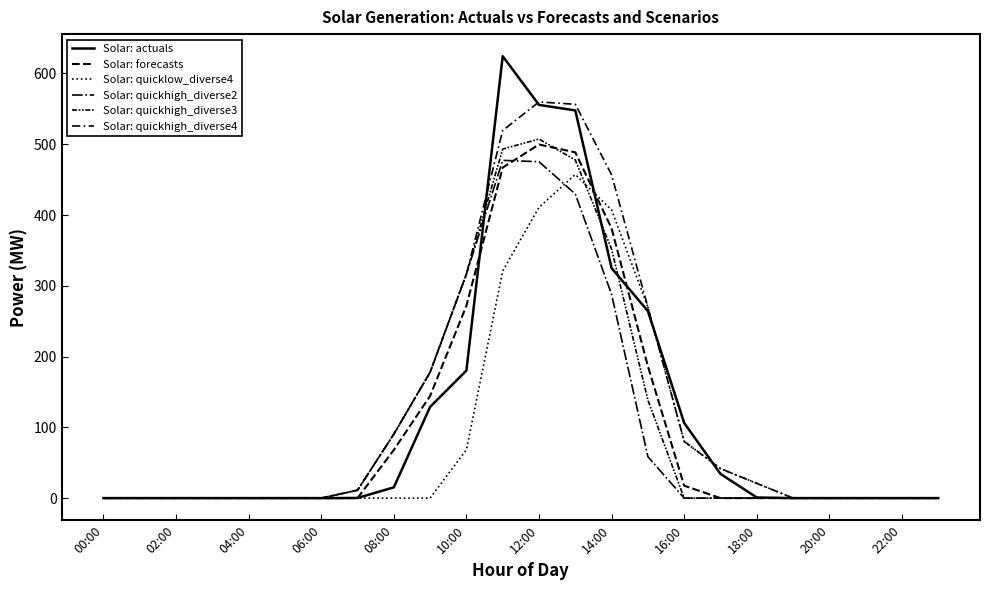

Reading left to right, extract all data points from this chart.

Solar: actuals: 0.0	0.0	0.0	0.0	0.0	0.0	0.0	0.2	15.2	128.9	180.2	624.4	555.6	547.8	324.9	264.3	106.2	34.2	0.9	0.0	0.0	0.0	0.0	0.0
Solar: forecasts: 0.0	0.0	0.0	0.0	0.0	0.0	0.0	0.0	68.0	144.3	271.8	467.0	499.6	488.5	381.1	186.4	17.5	0.0	0.0	0.0	0.0	0.0	0.0	0.0
Solar: quicklow_diverse4: 0.0	0.0	0.0	0.0	0.0	0.0	0.0	0.0	0.0	0.0	68.3	320.9	410.9	457.2	407.2	269.8	80.1	41.7	20.9	0.0	0.0	0.0	0.0	0.0
Solar: quickhigh_diverse2: 0.0	0.0	0.0	0.0	0.0	0.0	0.0	11.2	90.4	177.9	316.5	477.2	475.3	429.7	287.8	58.6	0.0	0.0	0.0	0.0	0.0	0.0	0.0	0.0
Solar: quickhigh_diverse3: 0.0	0.0	0.0	0.0	0.0	0.0	0.0	11.2	90.4	177.9	316.5	493.2	507.3	477.8	351.9	138.6	0.0	0.0	0.0	0.0	0.0	0.0	0.0	0.0
Solar: quickhigh_diverse4: 0.0	0.0	0.0	0.0	0.0	0.0	0.0	11.2	90.4	177.9	316.5	519.5	559.8	556.5	456.8	269.8	80.1	41.7	20.9	0.0	0.0	0.0	0.0	0.0